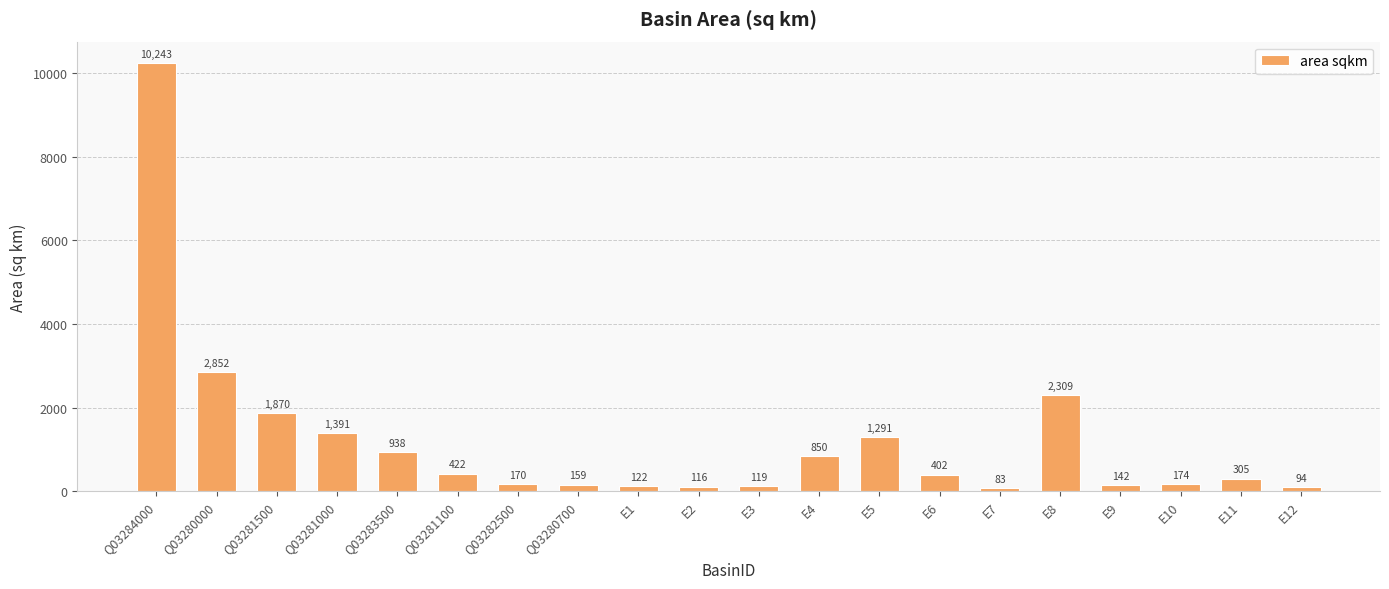

What is the label of the 11th bar from the right?

E2